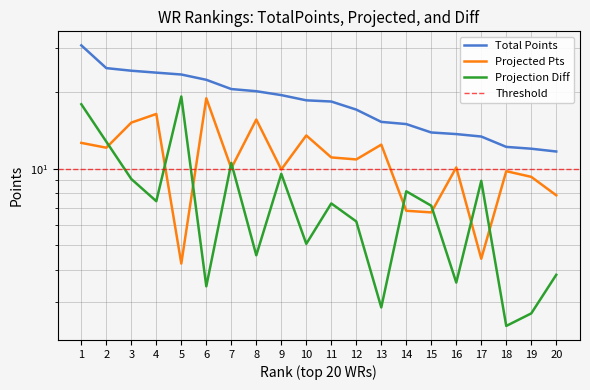

How many distinct data groups are displayed?

3